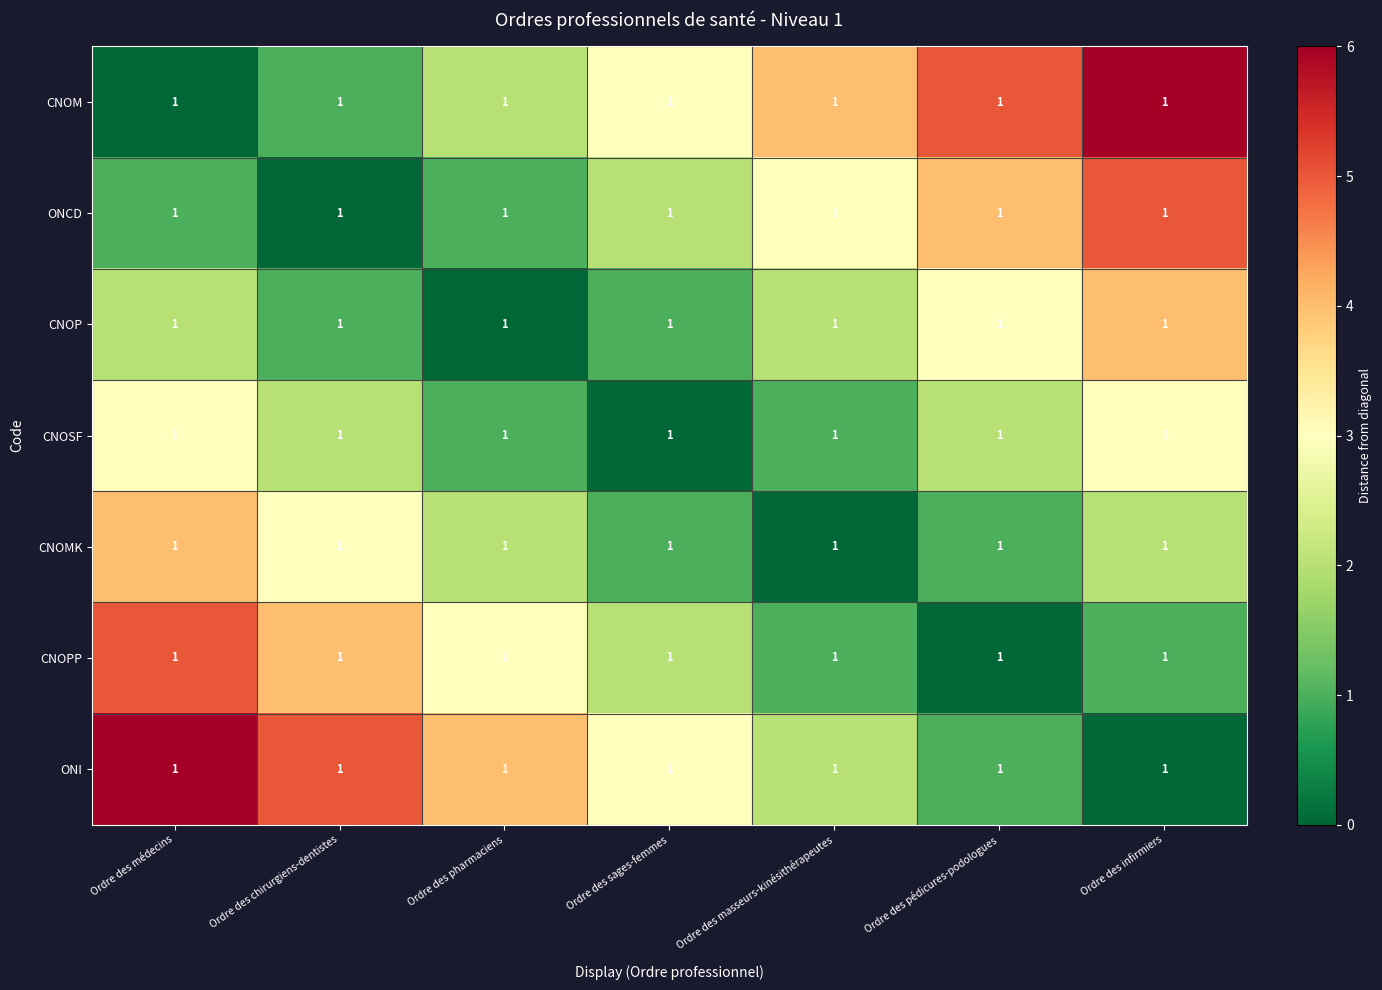

True or false: CNOPP has a value of 4 at Ordre des pharmaciens.

False